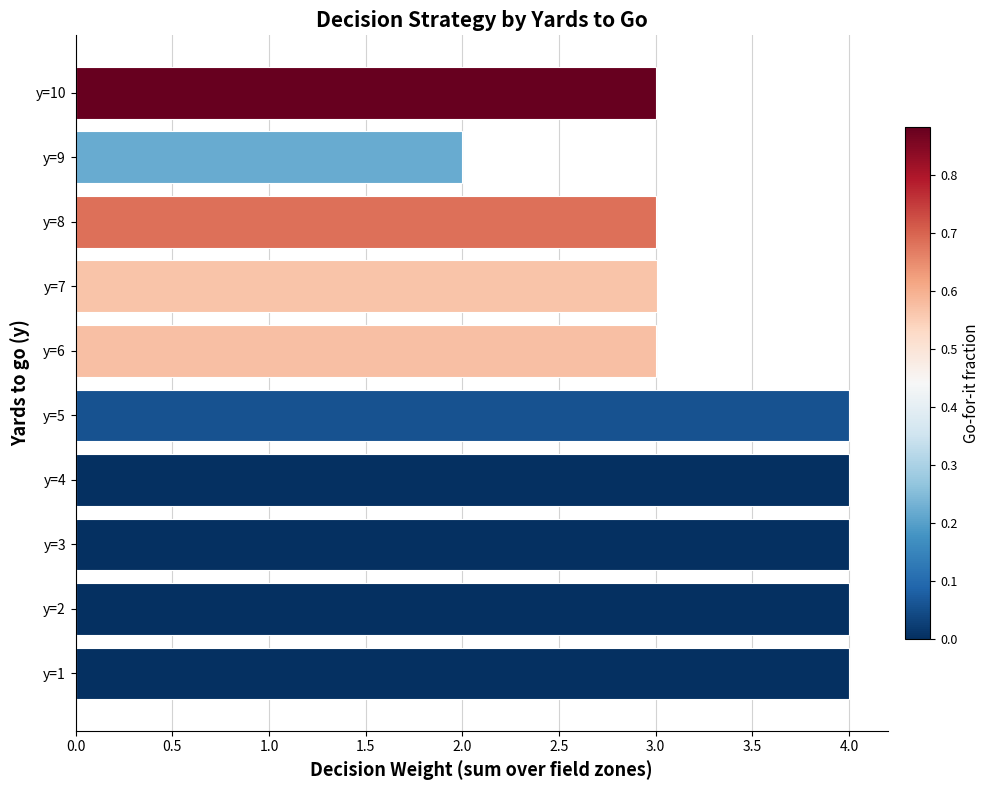

What is the ratio of the value at y=2 to the value at y=10?

1.3